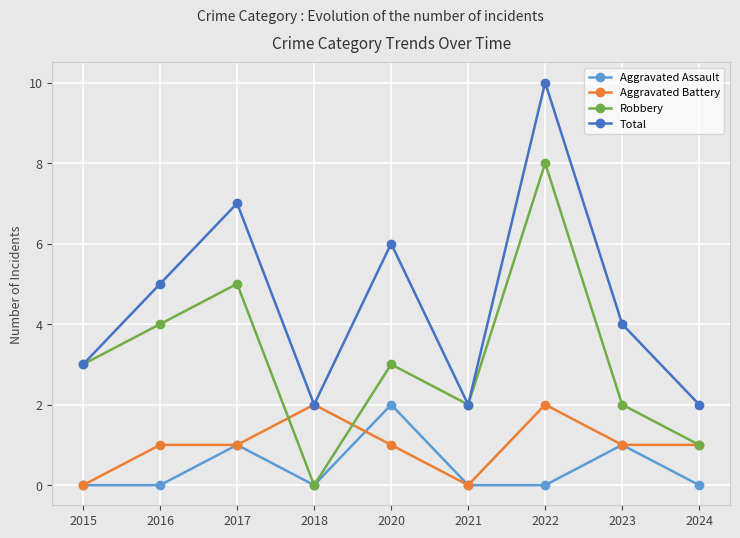

Reading right to left, transcribe all the data shown in this chart.

Aggravated Assault: 2024=0	2023=1	2022=0	2021=0	2020=2	2018=0	2017=1	2016=0	2015=0
Aggravated Battery: 2024=1	2023=1	2022=2	2021=0	2020=1	2018=2	2017=1	2016=1	2015=0
Robbery: 2024=1	2023=2	2022=8	2021=2	2020=3	2018=0	2017=5	2016=4	2015=3
Total: 2024=2	2023=4	2022=10	2021=2	2020=6	2018=2	2017=7	2016=5	2015=3